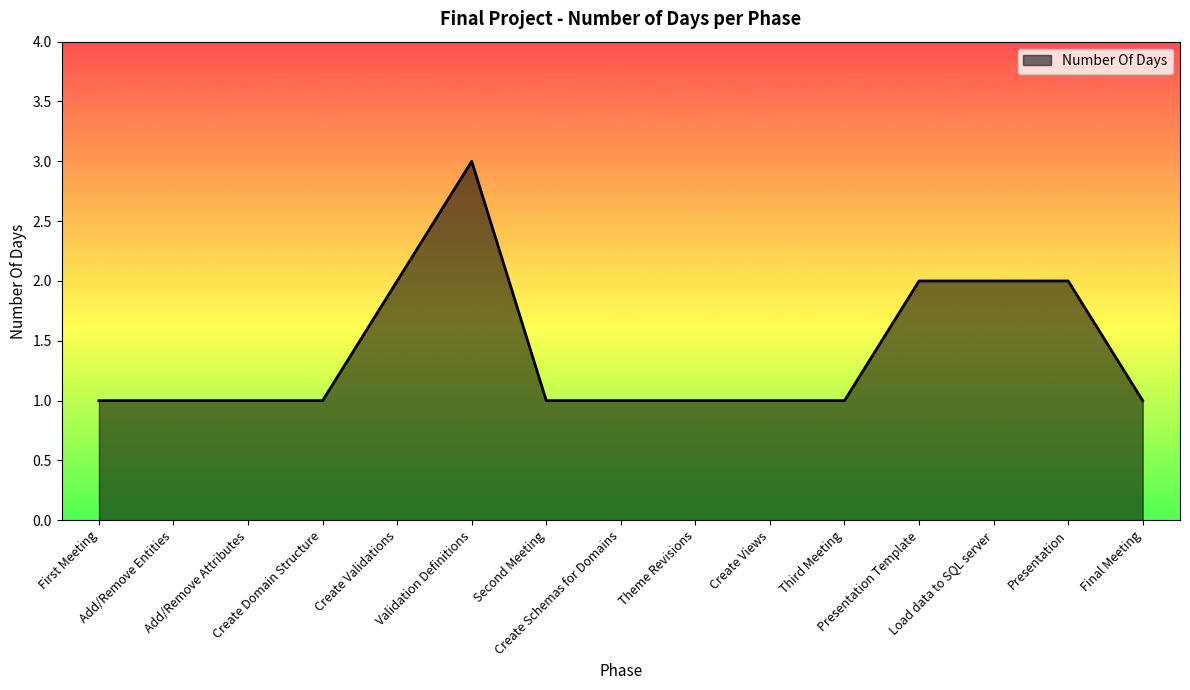

What is the difference between the maximum and second lowest values?

2